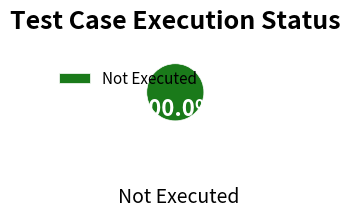

Rank the categories by value from lowest to highest.

Not Executed